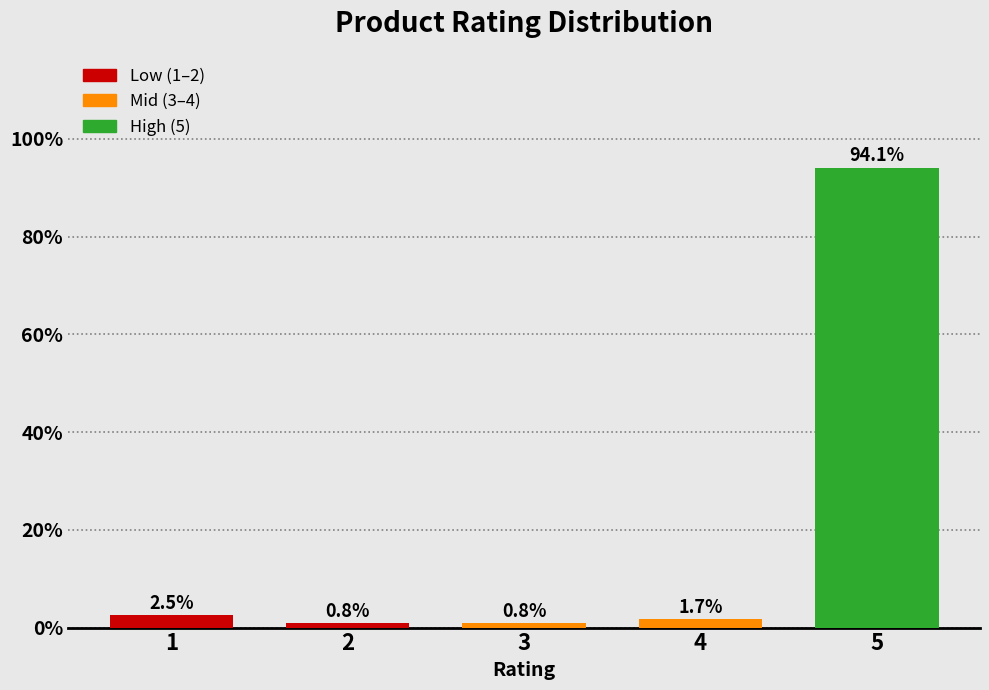

Reading left to right, transcribe all the data shown in this chart.

1=2.5	2=0.8	3=0.8	4=1.7	5=94.1